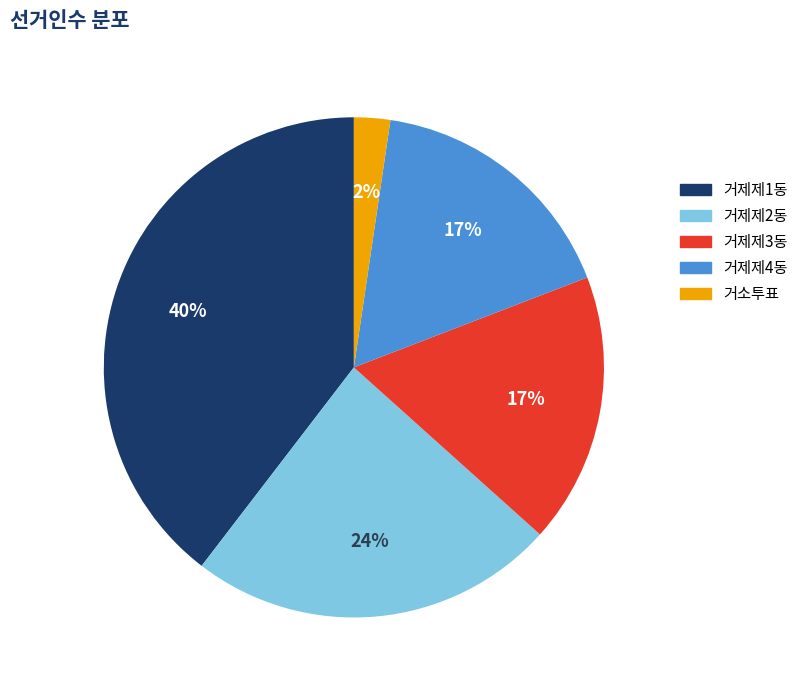

Between 거제제1동 and 거소투표, which is larger?

거제제1동